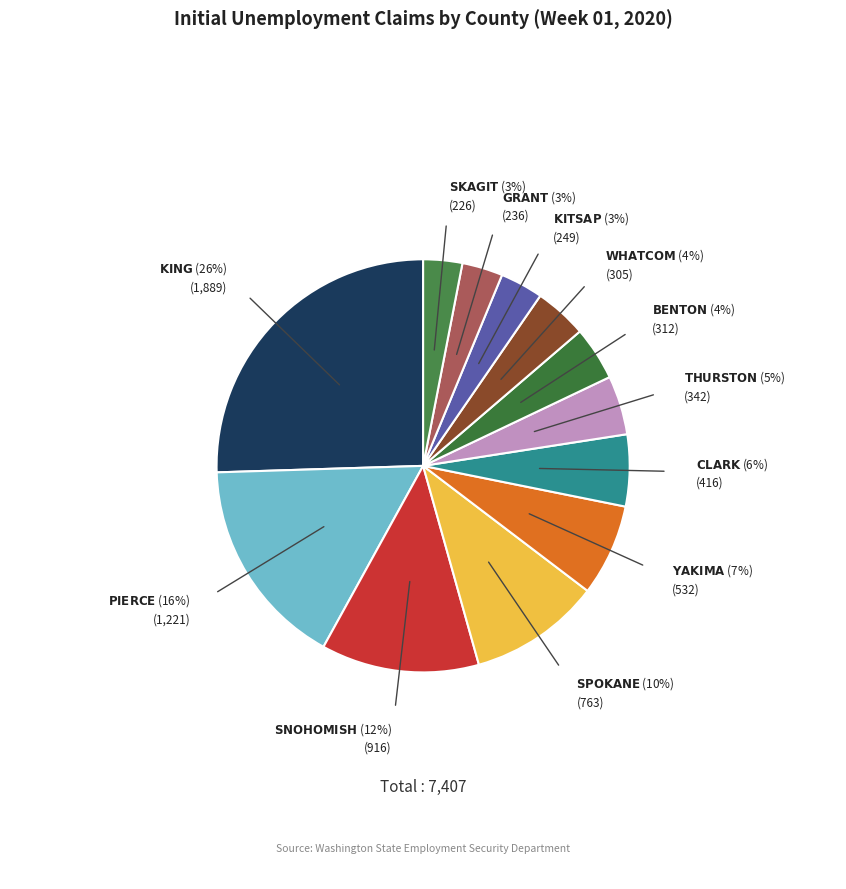

How many slices are in this pie chart?

12